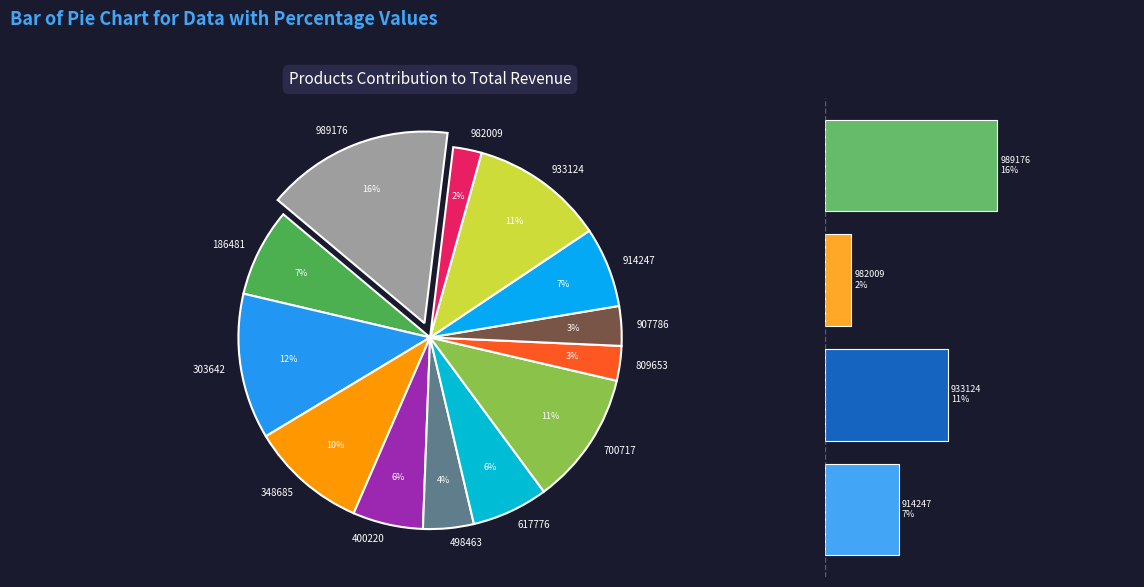

Is there a majority slice in this chart?

No